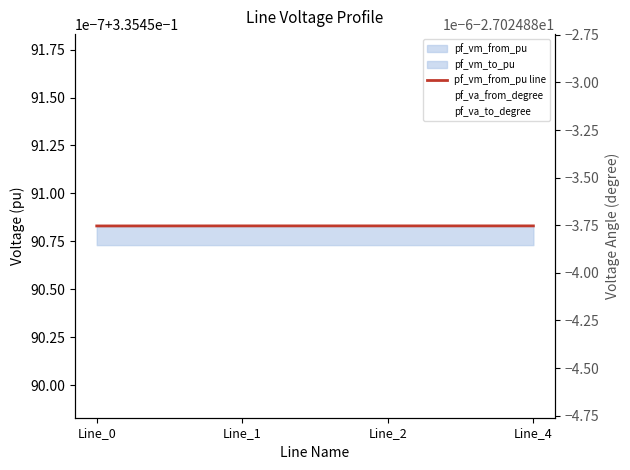

What is the total value across all series at Line_0?

-26.7